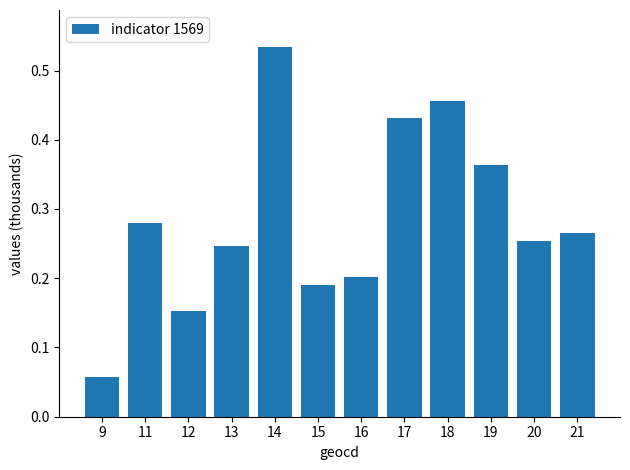

True or false: the data shows 0.3 at 12.

False